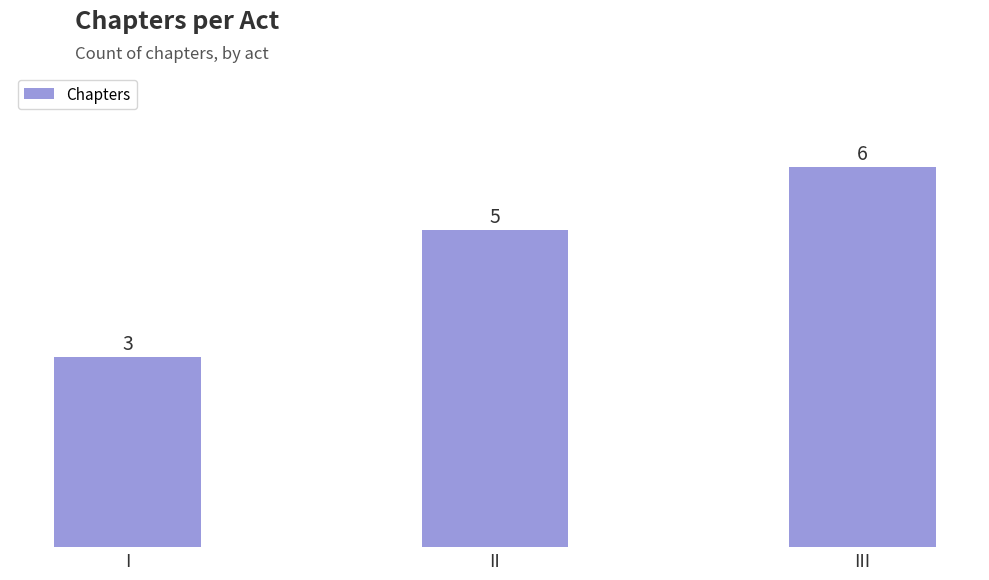

The chart shows a value of 6 at III. True or false?

True